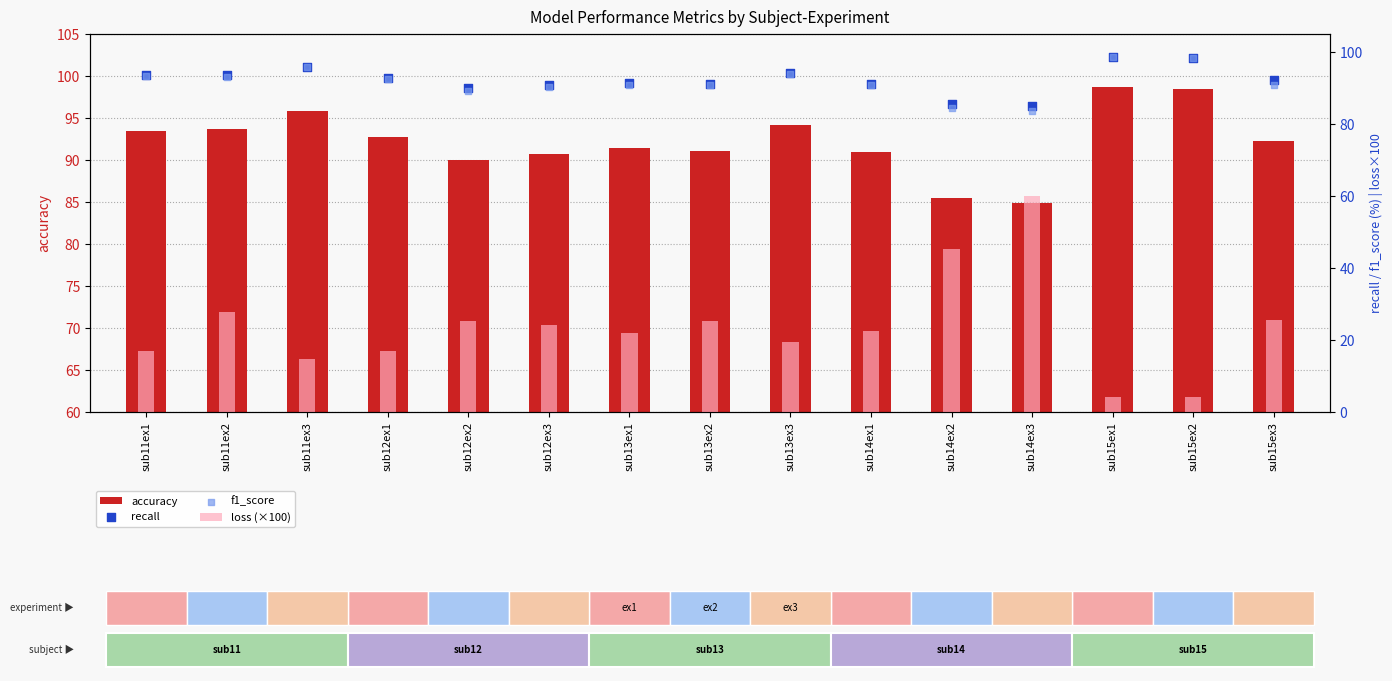

What are all the series names shown in the legend?

accuracy, loss (×100), recall, f1_score